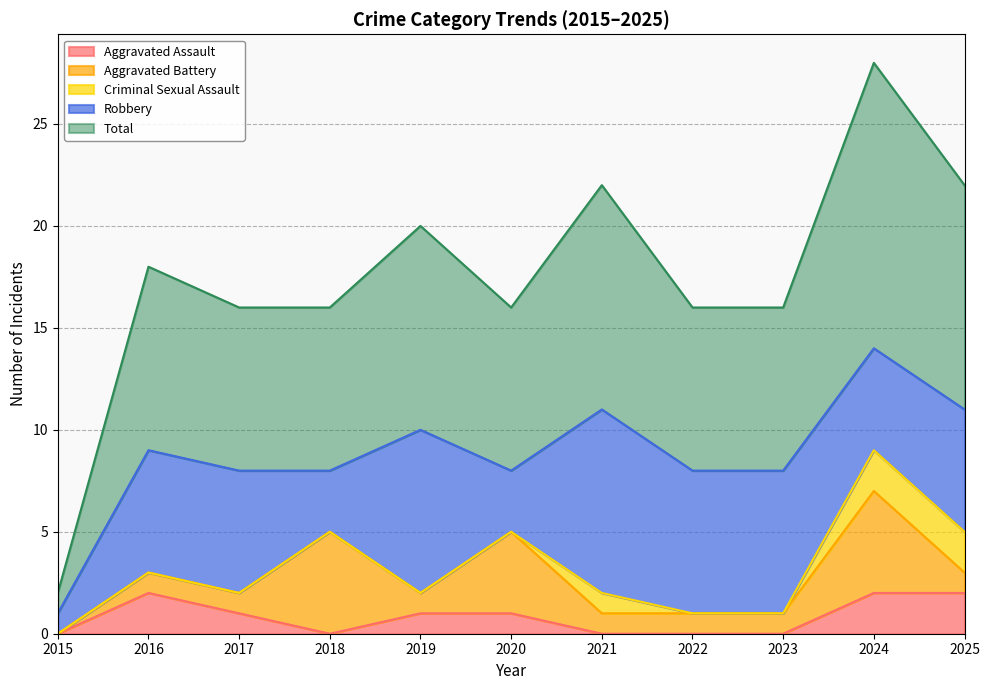

Reading left to right, extract all data points from this chart.

Aggravated Assault: 0	2	1	0	1	1	0	0	0	2	2
Aggravated Battery: 0	1	1	5	1	4	1	1	1	5	1
Criminal Sexual Assault: 0	0	0	0	0	0	1	0	0	2	2
Robbery: 1	6	6	3	8	3	9	7	7	5	6
Total: 1	9	8	8	10	8	11	8	8	14	11